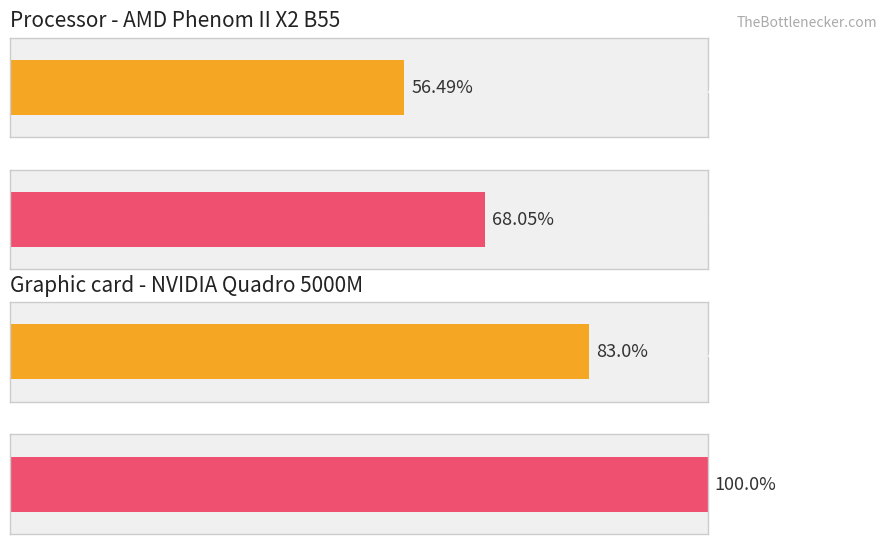

The value of Maximum utilization at Stainless Chef is 92. True or false?

False